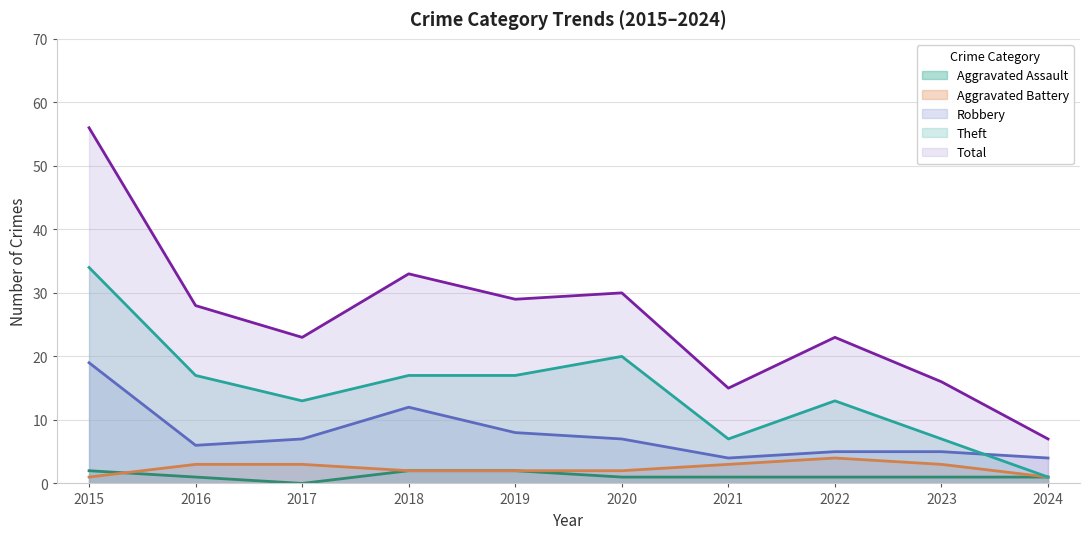

In Robbery, how many points are higher than both neighbors (excluding endpoints)?

1